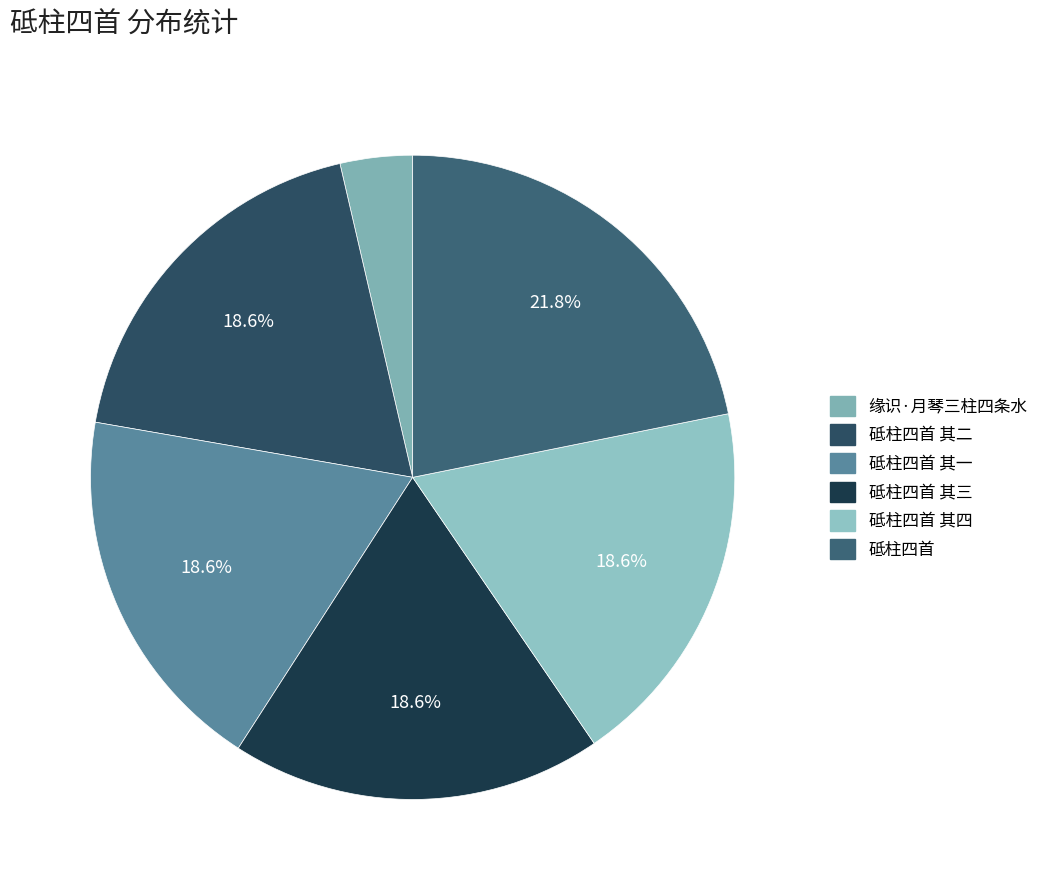

What is the smallest slice in the pie chart?

缘识·月琴三柱四条水